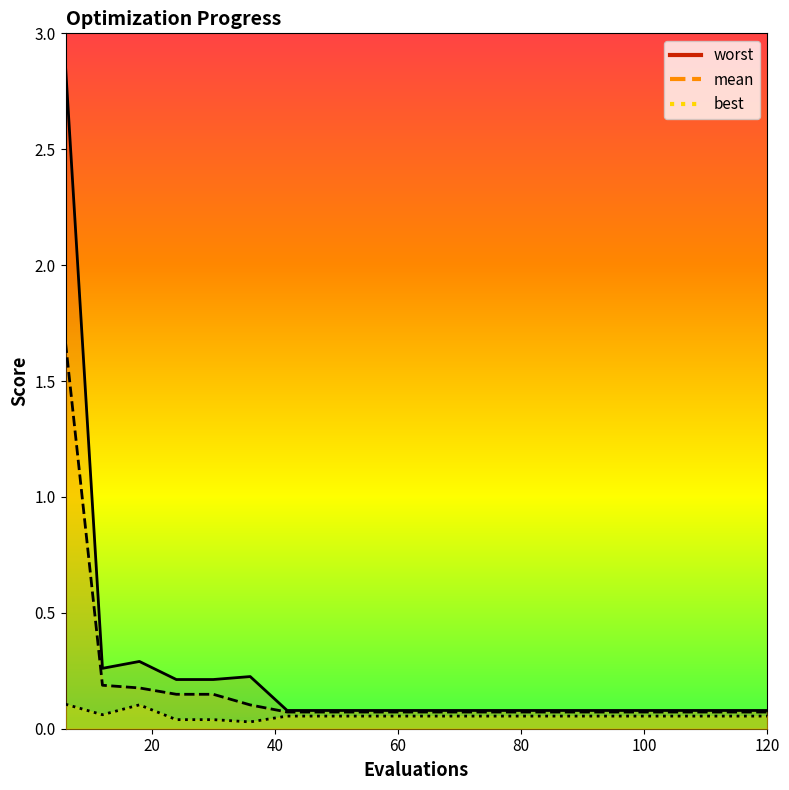

What value does the mean series have at 96?

0.1